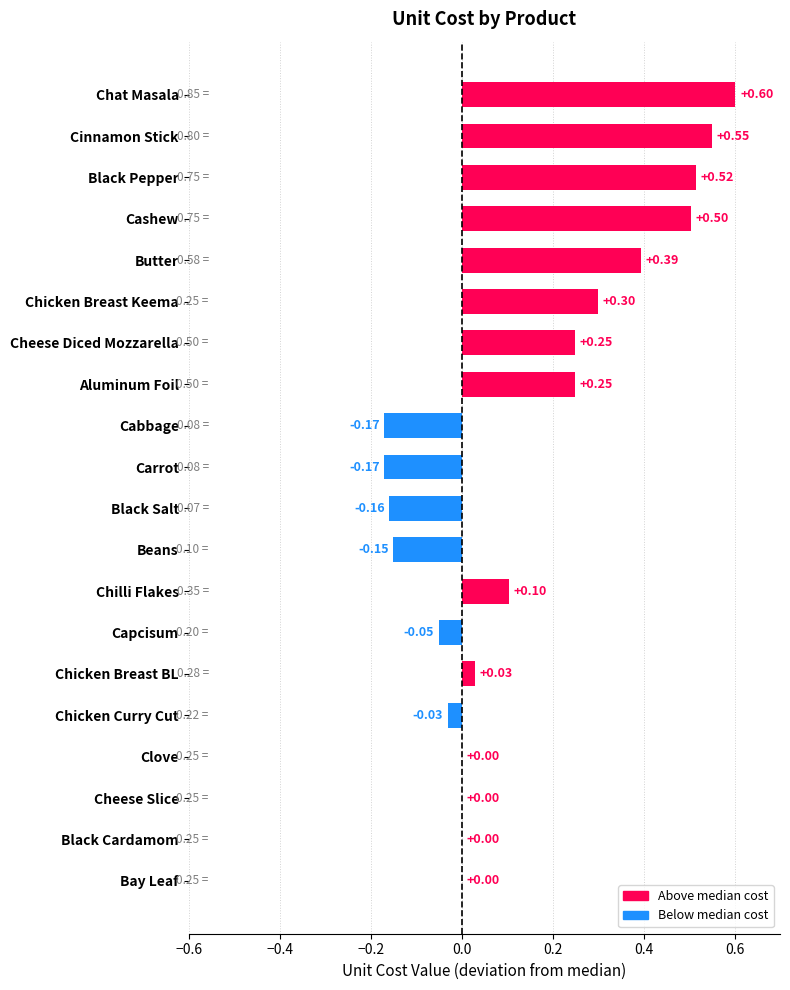

What is the sum of all values?

2.8